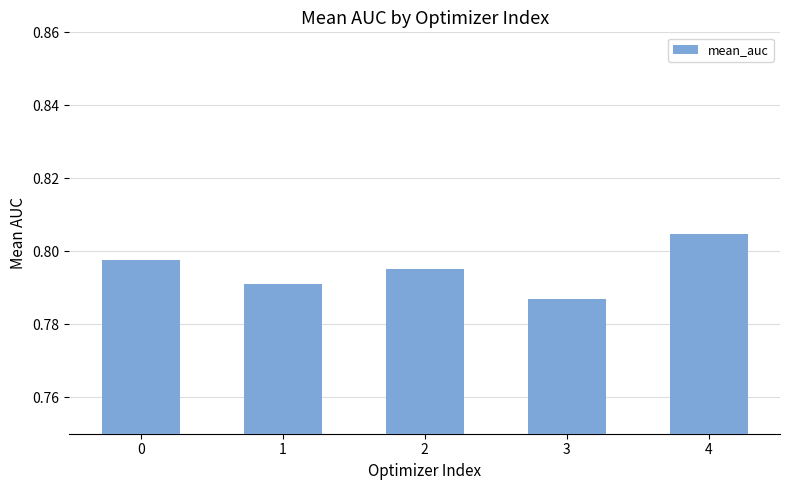

At which label is the value closest to 0?

3